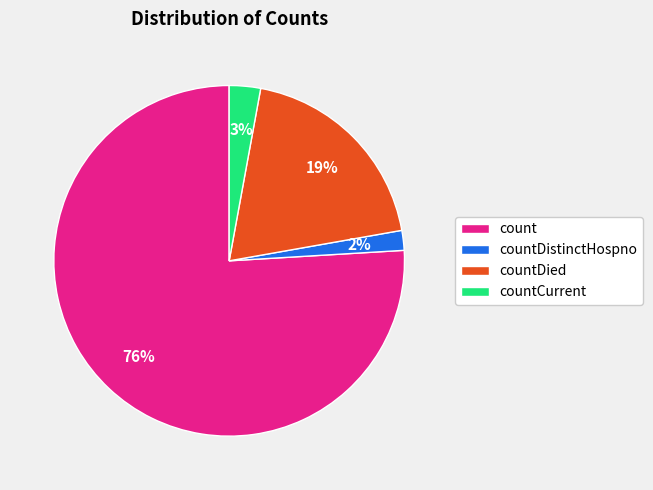

To the nearest percent, what is the combined percentage of count and countDistinctHospno?

78%